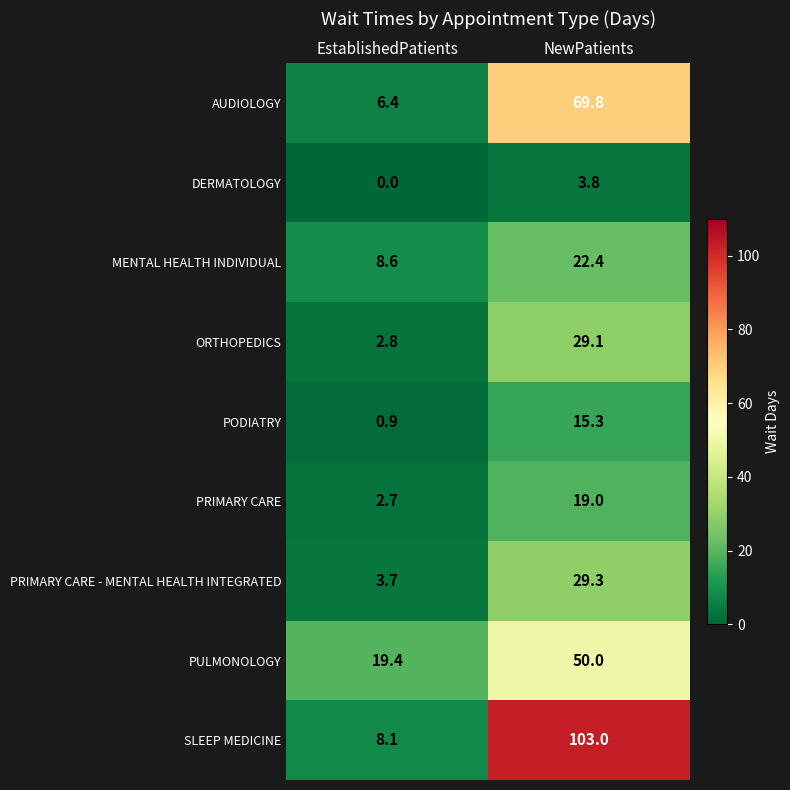

Which series has the widest spread of values?

SLEEP MEDICINE